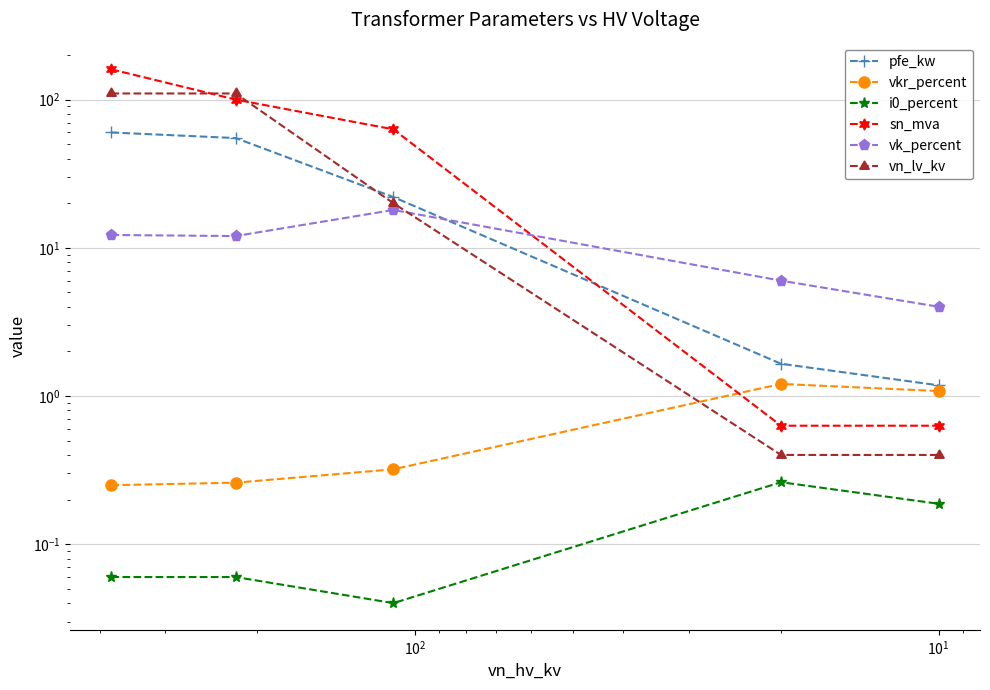

True or false: vkr_percent has more than 0 interior local peaks.

True